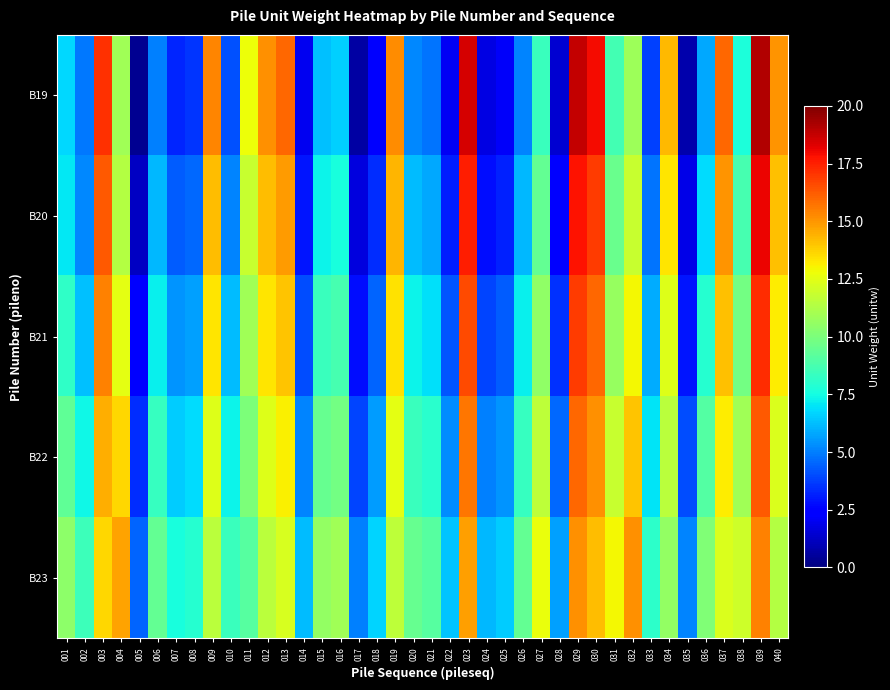

At how many categories does at least one series exceed 1?

40